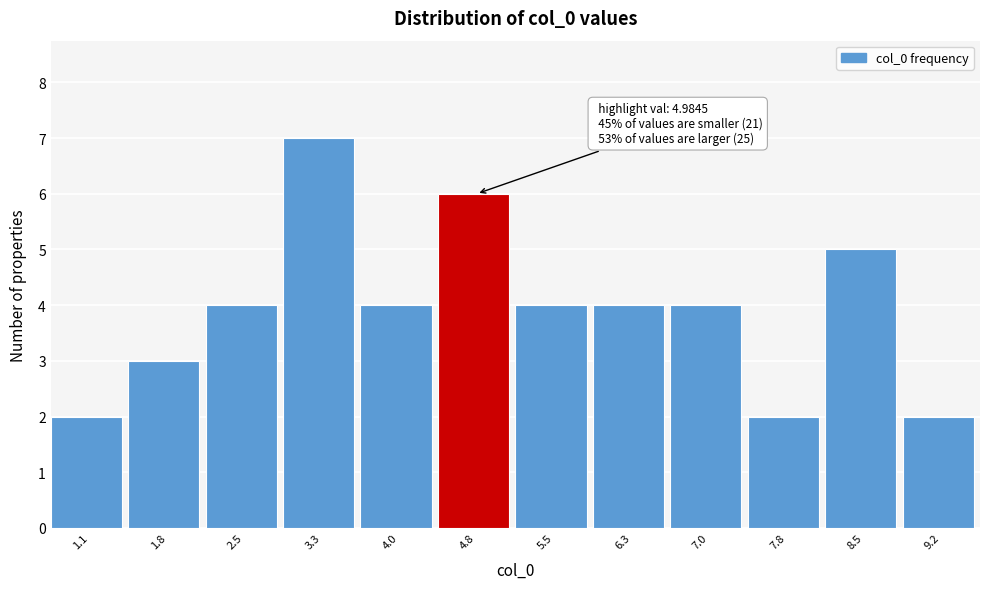

Reading left to right, what are all the values shown in this chart?

2	3	4	7	4	6	4	4	4	2	5	2